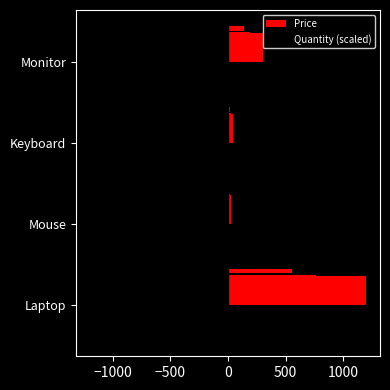

What is the greatest value displayed?

1200